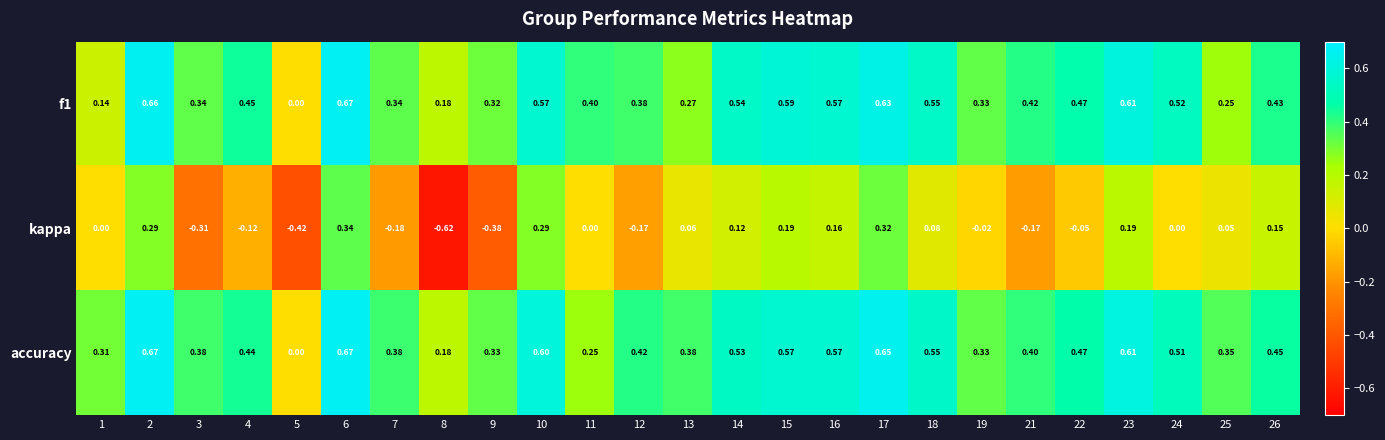

Which series has the widest spread of values?

kappa